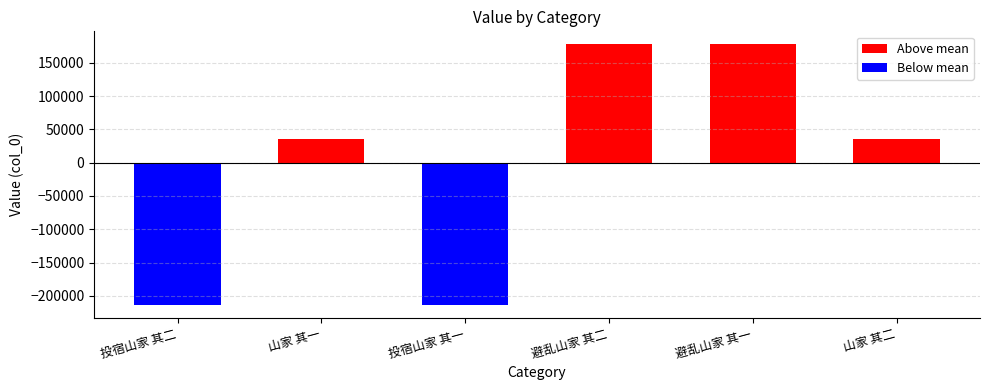

How many distinct data groups are displayed?

2